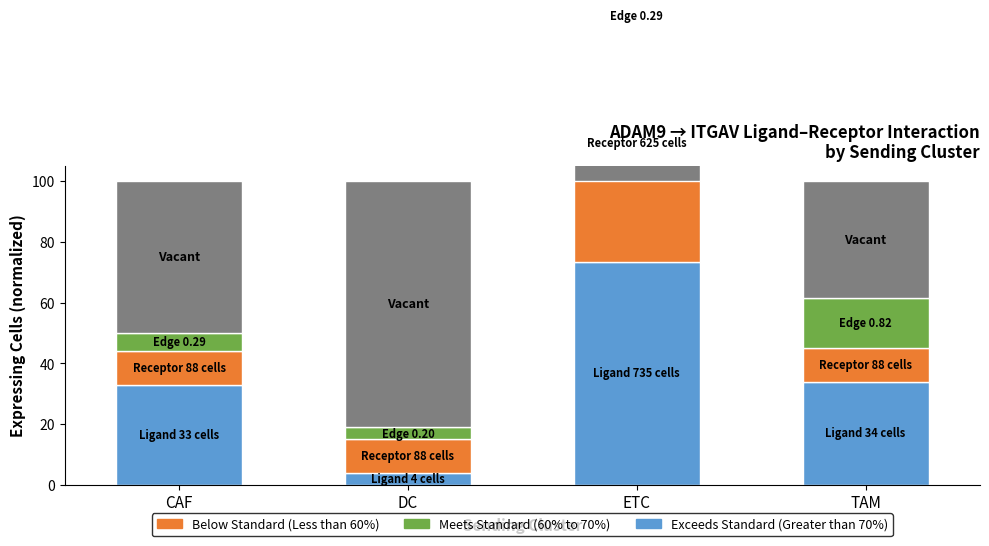

What is the sum of the Meets Standard (60% to 70%) values at DC and CAF?

9.8